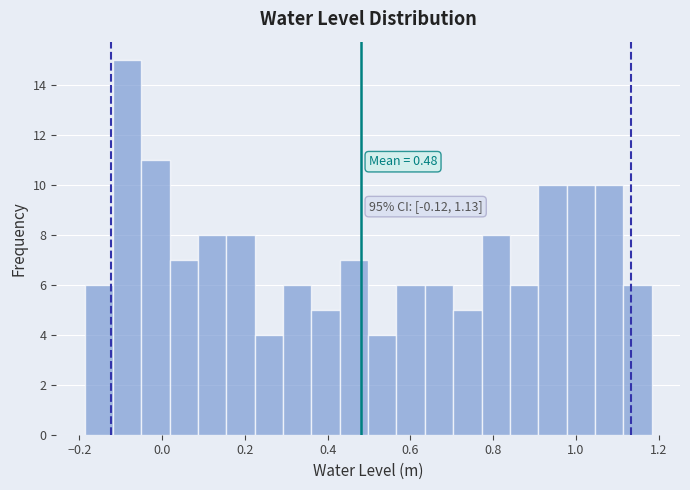

Around what value on the x-axis is the tallest bar? Give the approximate position of its centre, as read against the axis.

-0.08